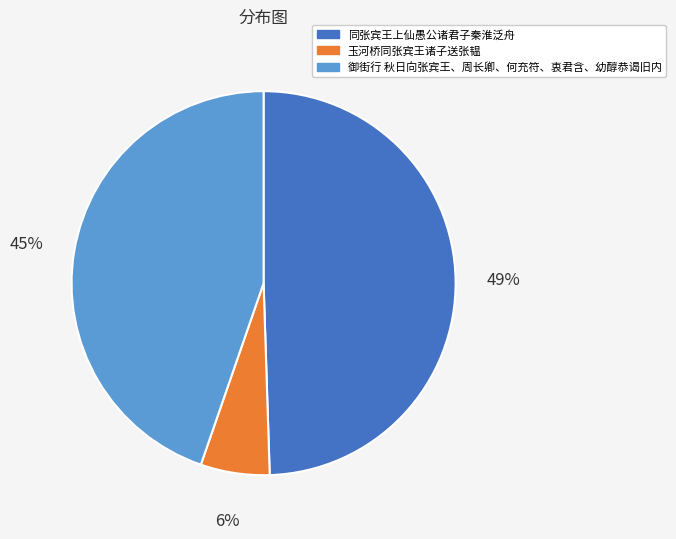

To the nearest percent, what portion does 玉河桥同张宾王诸子送张韫 represent?

6%